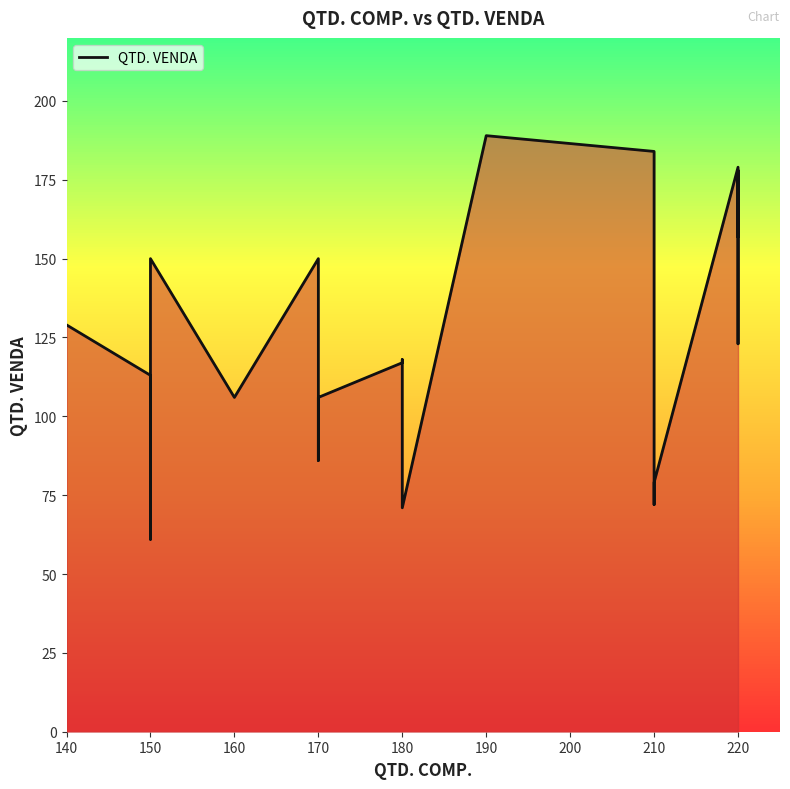

What is the average value?

126